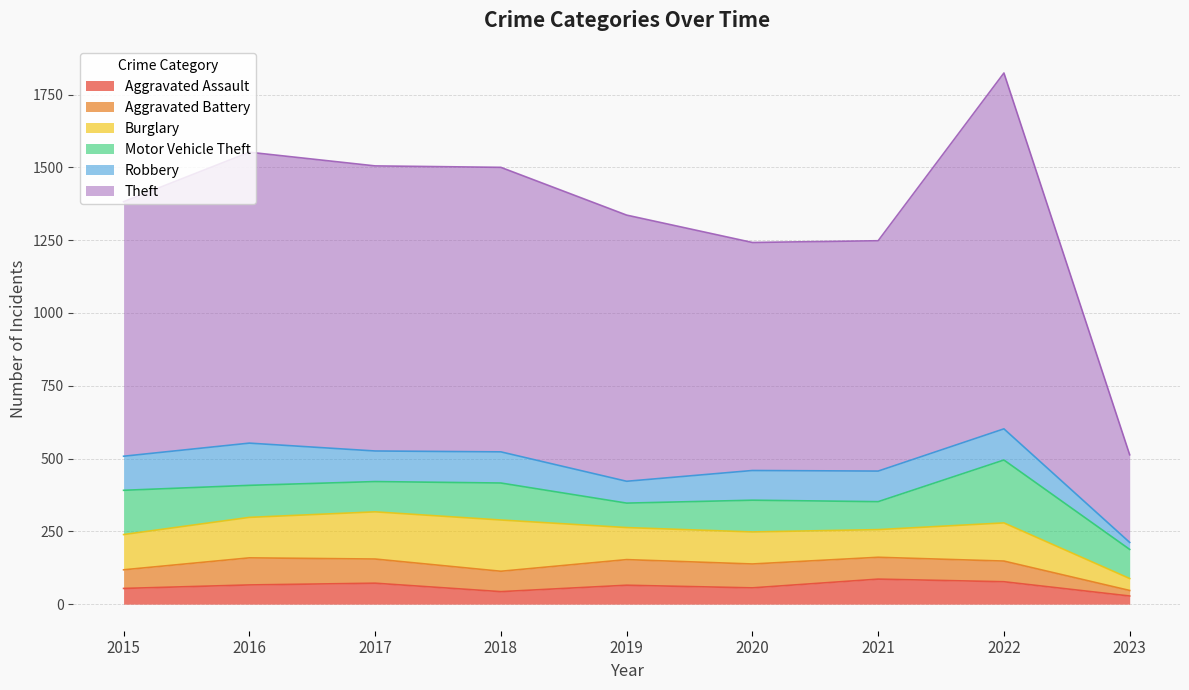

In Theft, how many points are lower than both neighbors (excluding endpoints)?

1